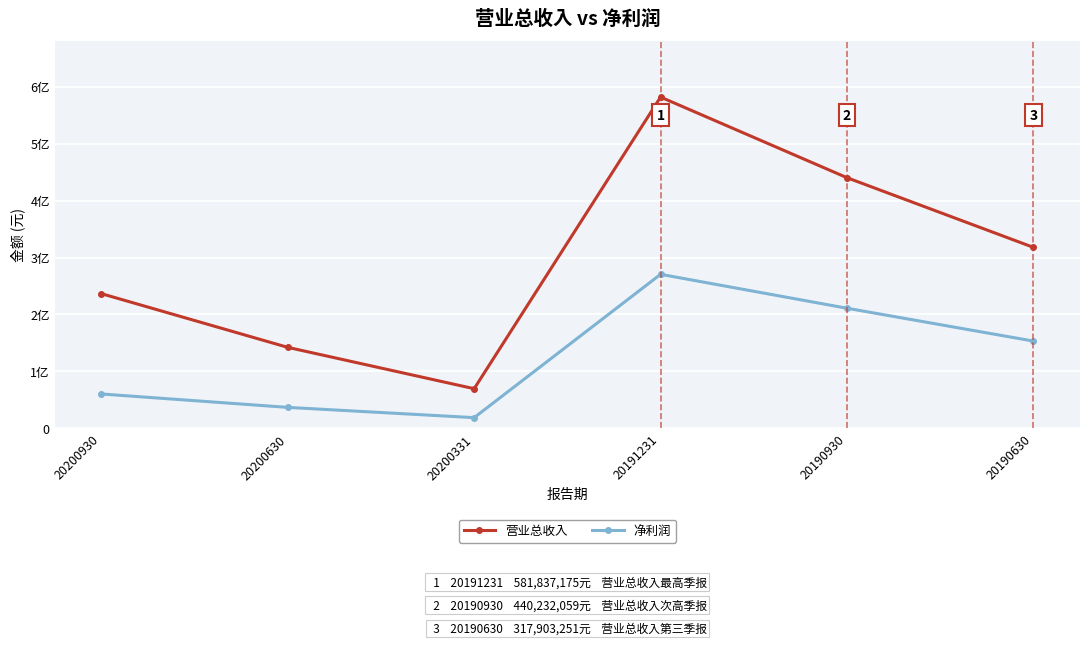

At which label is 营业总收入 closest to 325762693?

20190630